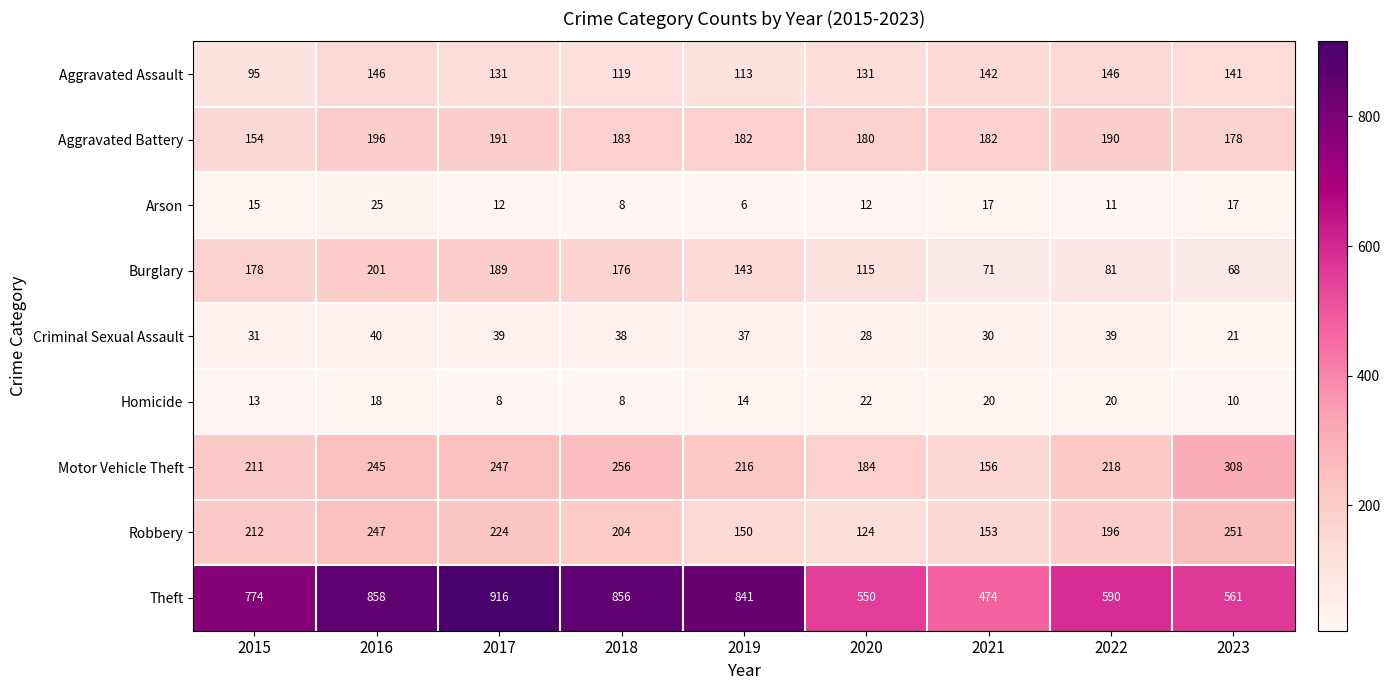

Which label corresponds to the smallest value in the chart?

2019